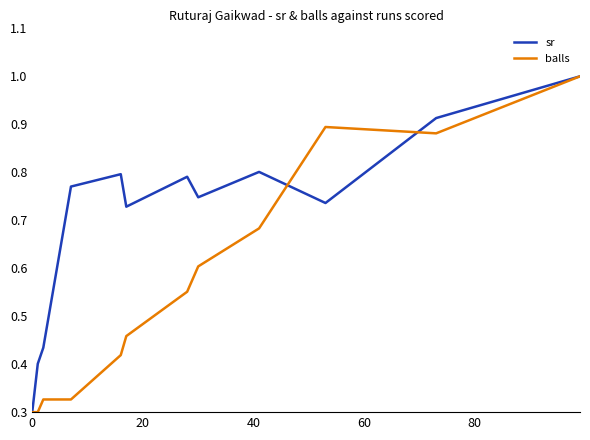

What is the average value of the balls series?

0.5